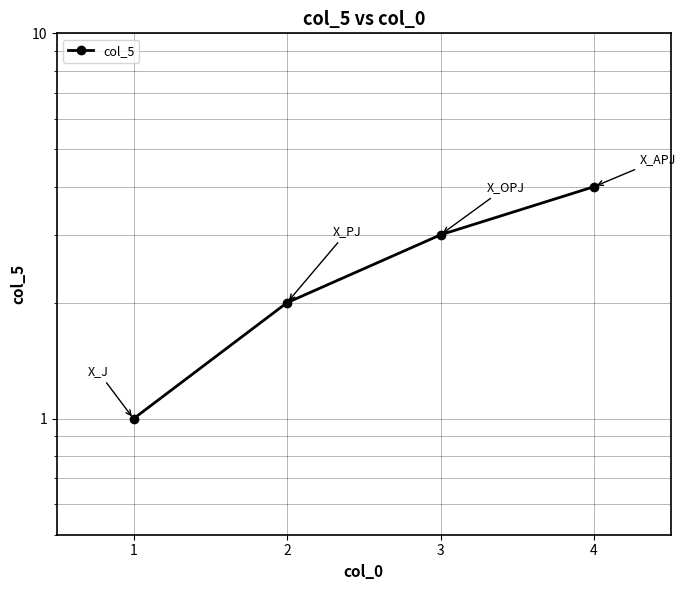

What is the sum of the values at 2 and 1?

3